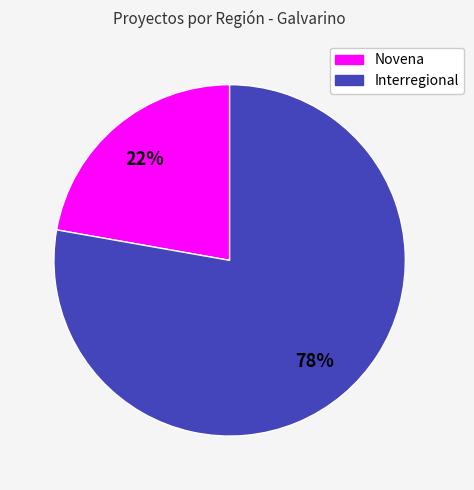

Count the number of slices in the pie.

2